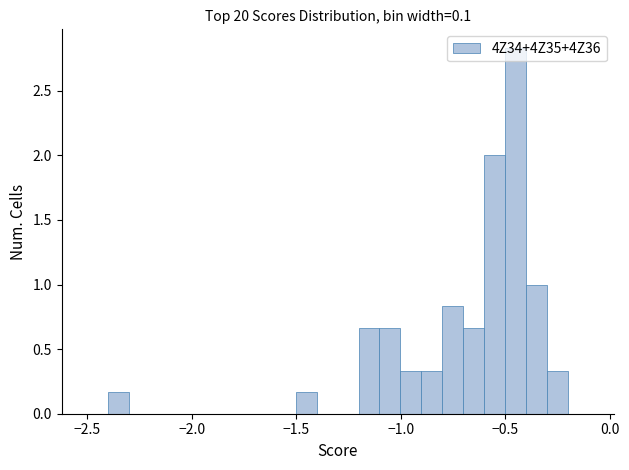

Read against the x-axis, roughly where is the centre of the tallest bar?

-0.45